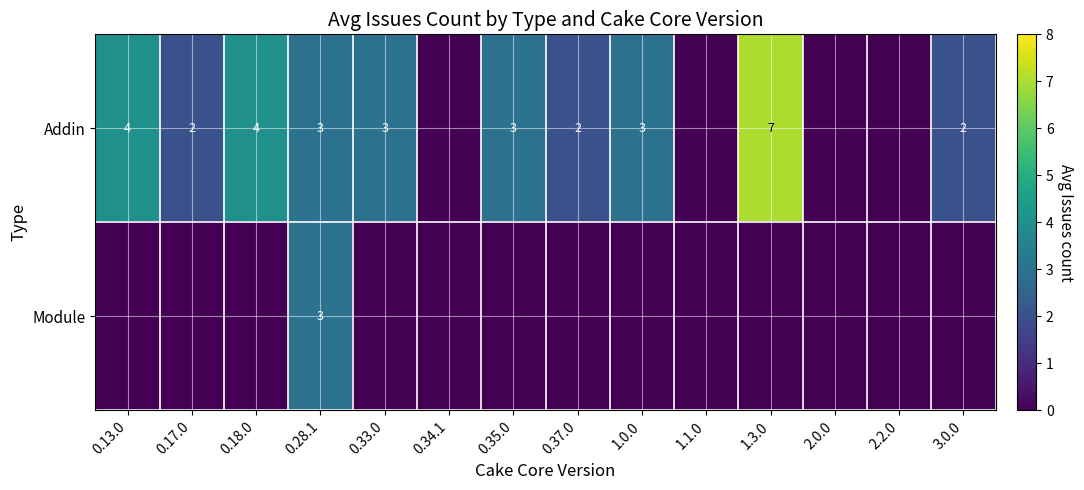

At how many categories does at least one series exceed 1?

10